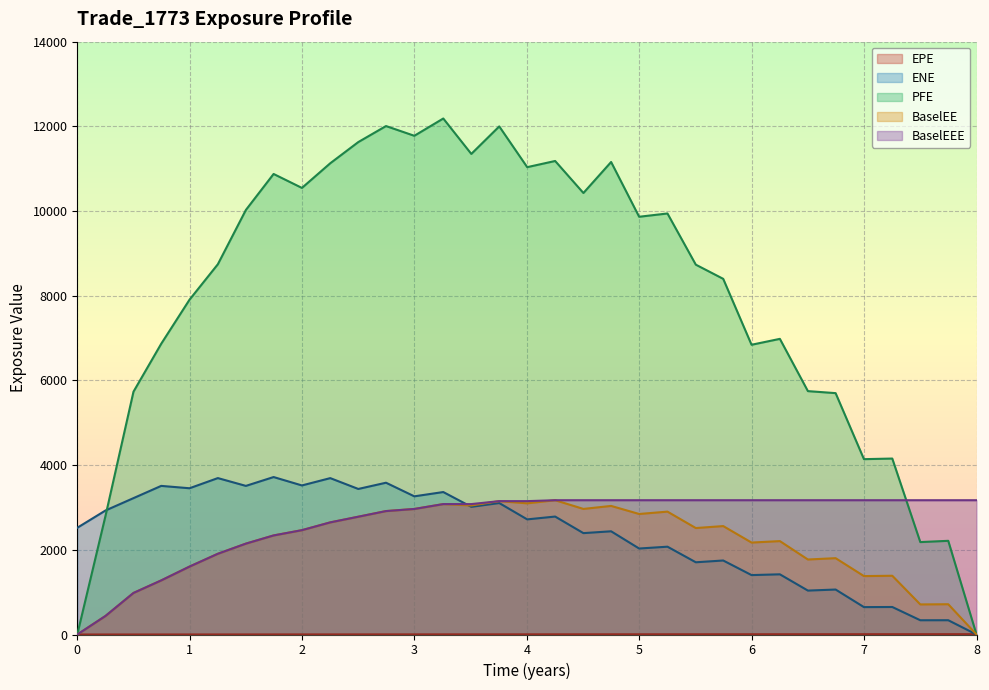

Reading left to right, transcribe all the data shown in this chart.

EPE: 0.0	0.3	0.5	0.7	1.0	1.3	1.5	1.7	2.0	2.3	2.5	2.7	3.0	3.3	3.5	3.8	4.0	4.3	4.5	4.7	5.0	5.3	5.5	5.7	6.0	6.3	6.5	6.7	7.0	7.3	7.5	7.7	8.0
ENE: 2520.5	2929.2	3220.5	3509.5	3453.8	3693.8	3509.5	3718.4	3520.1	3693.0	3437.3	3584.4	3263.1	3364.3	3015.3	3104.4	2718.7	2785.3	2394.1	2437.2	2030.6	2073.7	1705.6	1747.7	1403.2	1421.2	1037.1	1061.8	646.9	649.6	336.6	337.0	0.0
PFE: 0.0	2805.5	5734.2	6865.3	7907.1	8744.0	10025.7	10875.7	10546.2	11128.7	11628.9	12007.3	11777.3	12185.6	11349.2	11999.0	11036.6	11182.5	10426.4	11158.4	9865.2	9942.6	8734.0	8399.0	6842.4	6981.8	5747.6	5700.1	4141.0	4155.1	2182.5	2212.5	0.0
BaselEE: 0.0	439.0	981.5	1277.3	1604.1	1906.8	2146.2	2339.5	2464.0	2648.1	2781.7	2914.8	2964.7	3079.9	3046.7	3149.5	3097.7	3171.2	2965.6	3036.4	2846.1	2901.8	2514.0	2560.4	2171.3	2205.7	1771.2	1802.6	1379.4	1387.3	710.4	714.7	0.0
BaselEEE: 0.0	439.0	981.5	1277.3	1604.1	1906.8	2146.2	2339.5	2464.0	2648.1	2781.7	2914.8	2964.7	3079.9	3079.9	3149.5	3149.5	3171.2	3171.2	3171.2	3171.2	3171.2	3171.2	3171.2	3171.2	3171.2	3171.2	3171.2	3171.2	3171.2	3171.2	3171.2	3171.2